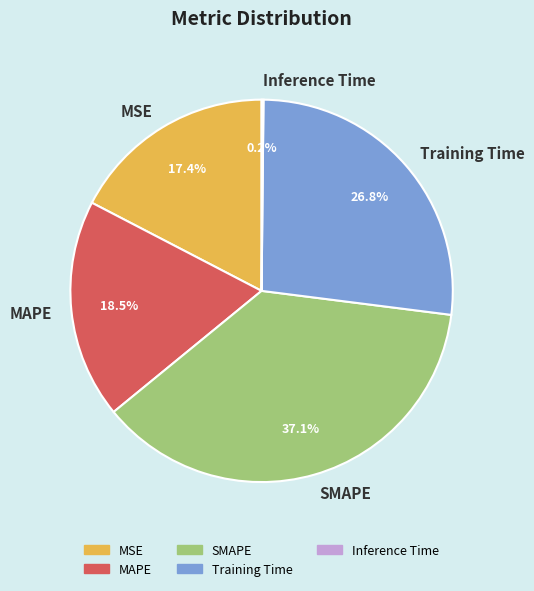

Is it true that Training Time is 36% of the pie?

False